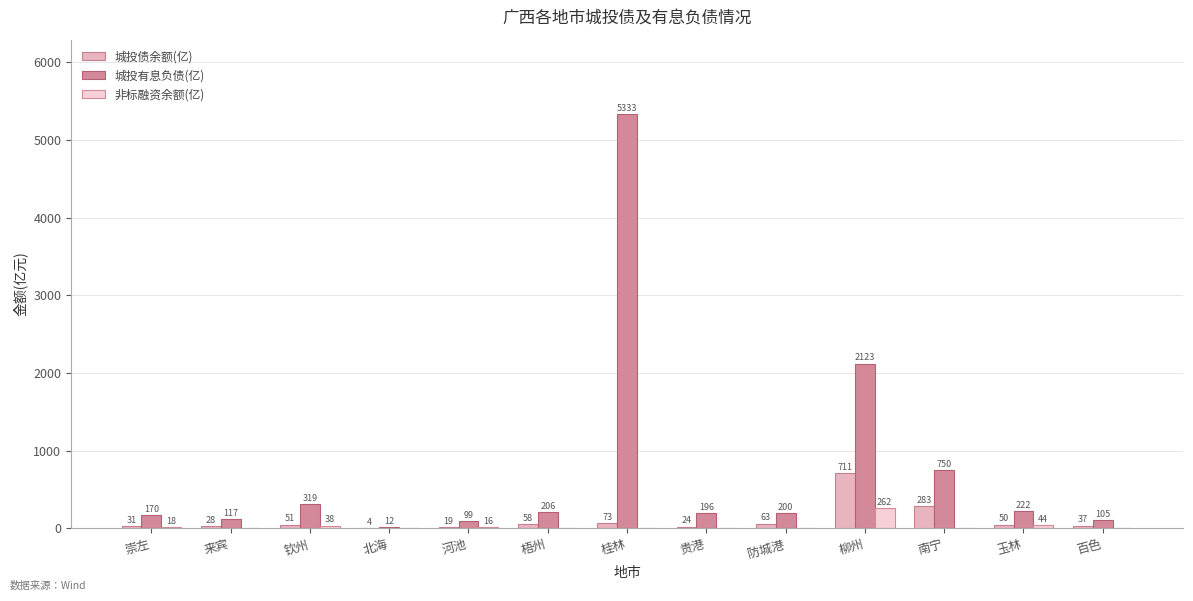

What is the value of the 城投有息负债(亿) bar at the 9th from the left?

199.7